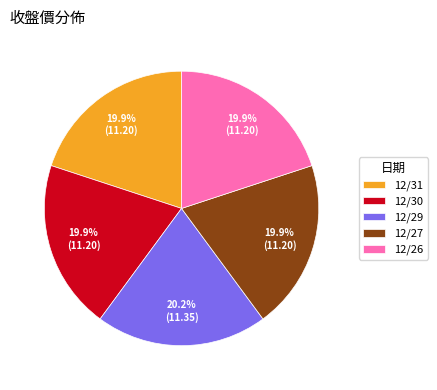

Combined, what portion of the pie is 12/30 and 12/29?

40.2%